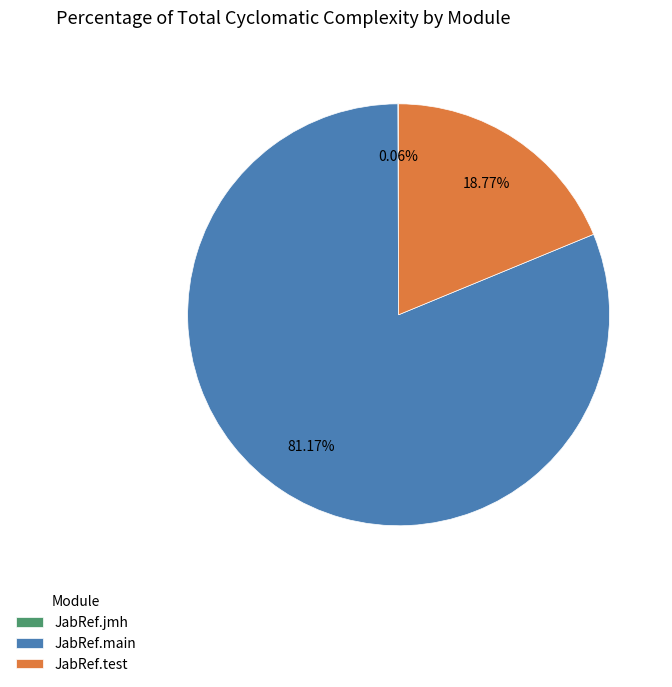

Which category has the biggest portion of the pie?

JabRef.main